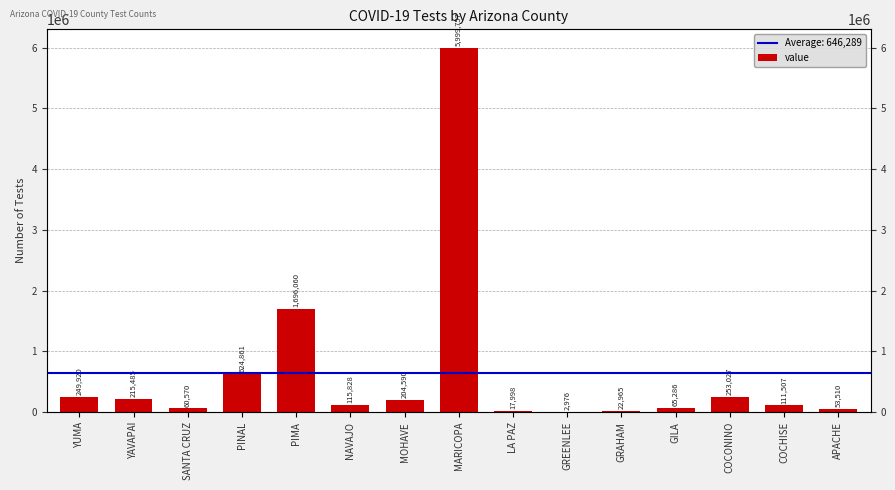

What is the sum of all values?

9694340